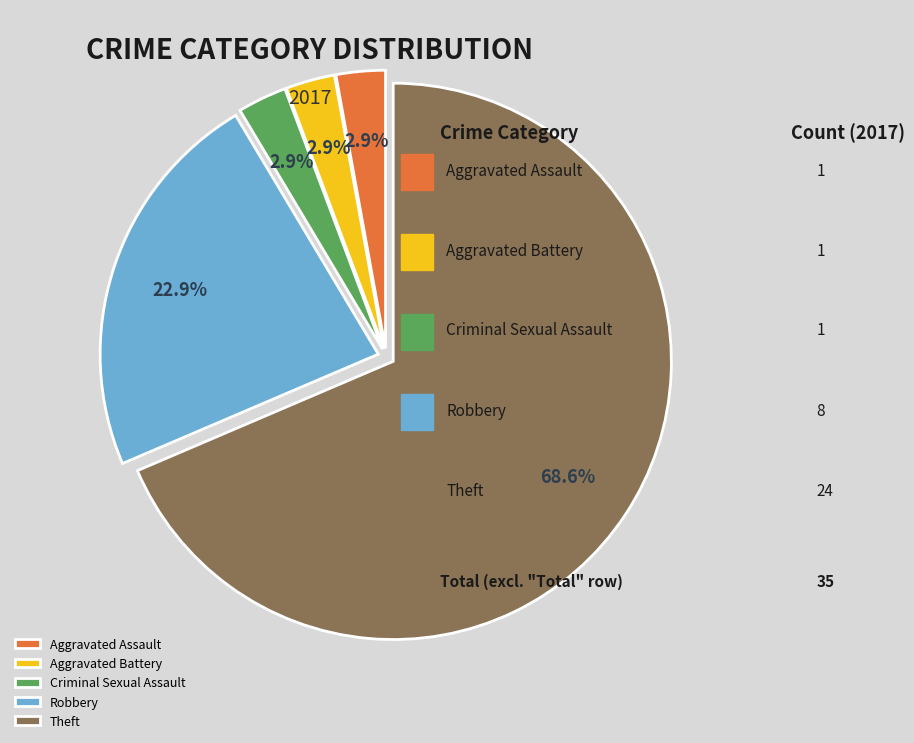

To the nearest percent, what percentage of the pie is Criminal Sexual Assault?

3%